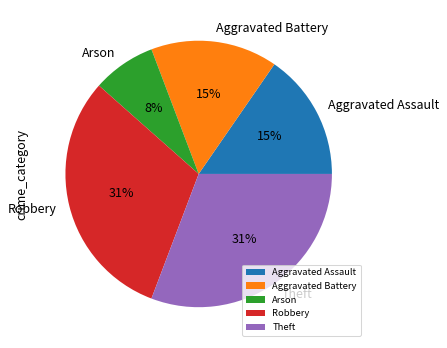

To the nearest percent, what portion does Arson represent?

8%